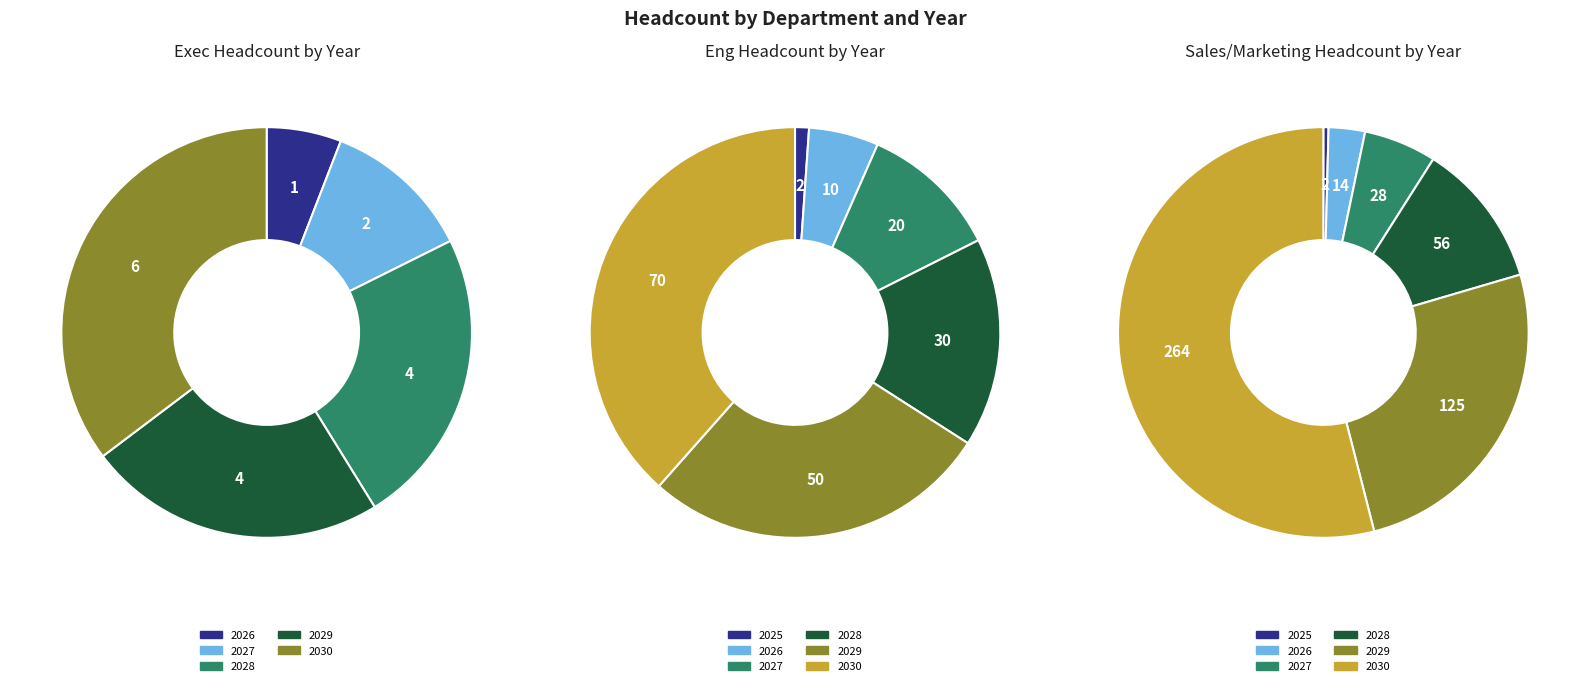

Is it true that 2025 is 1% of the pie?

True